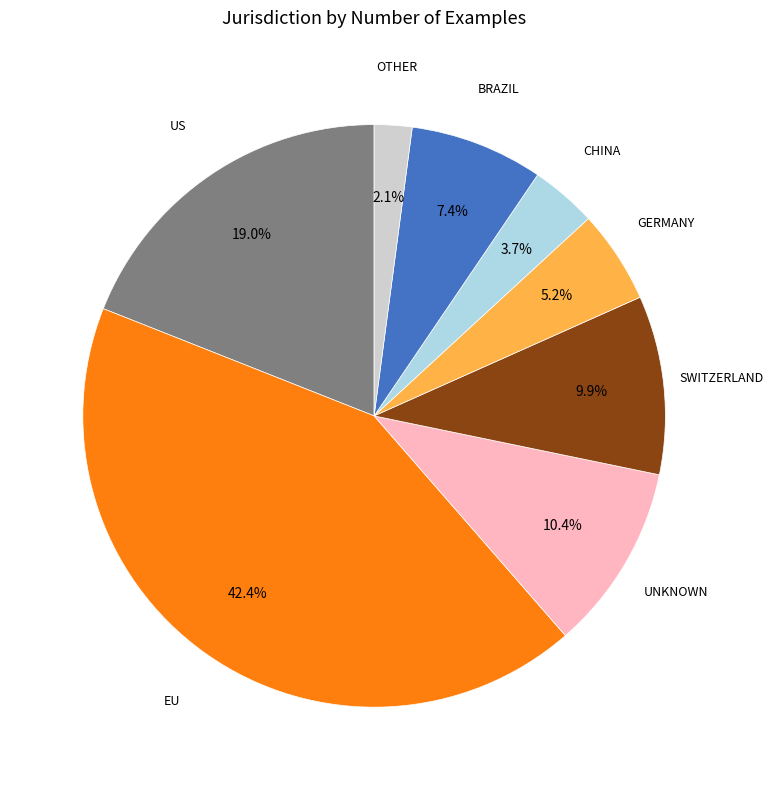

Which slice is the largest?

EU